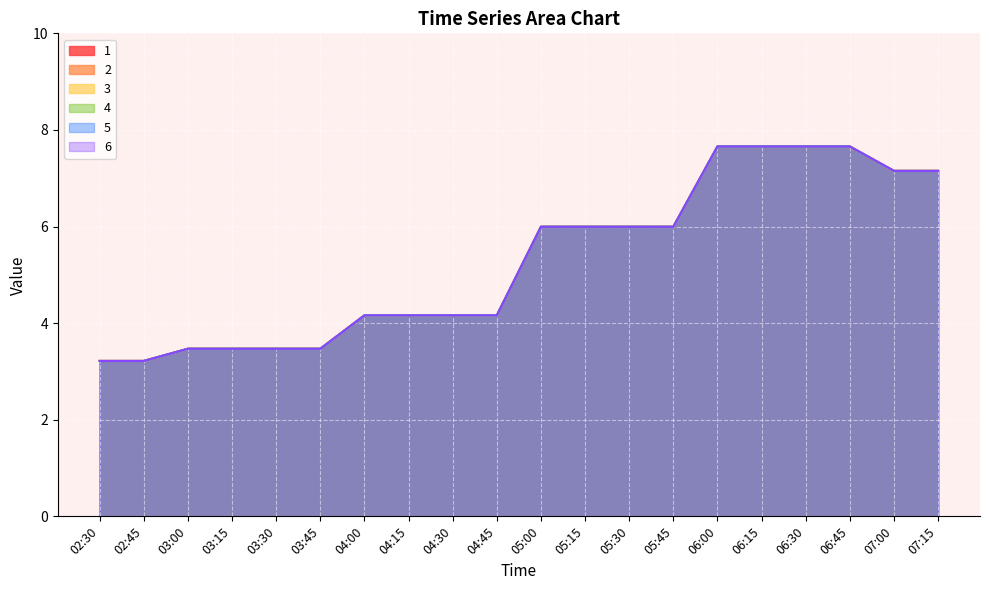

What position from the left is 02:30?

1